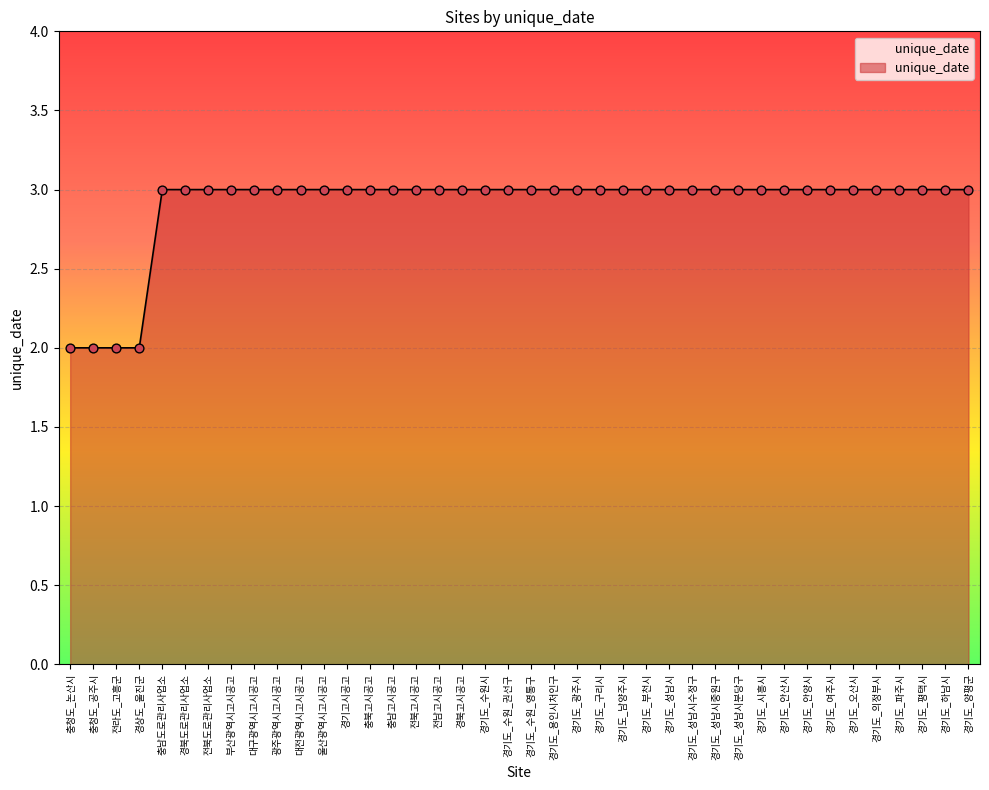

What is the ratio of the value at 충남고시공고 to the value at 충북고시공고?

1.0